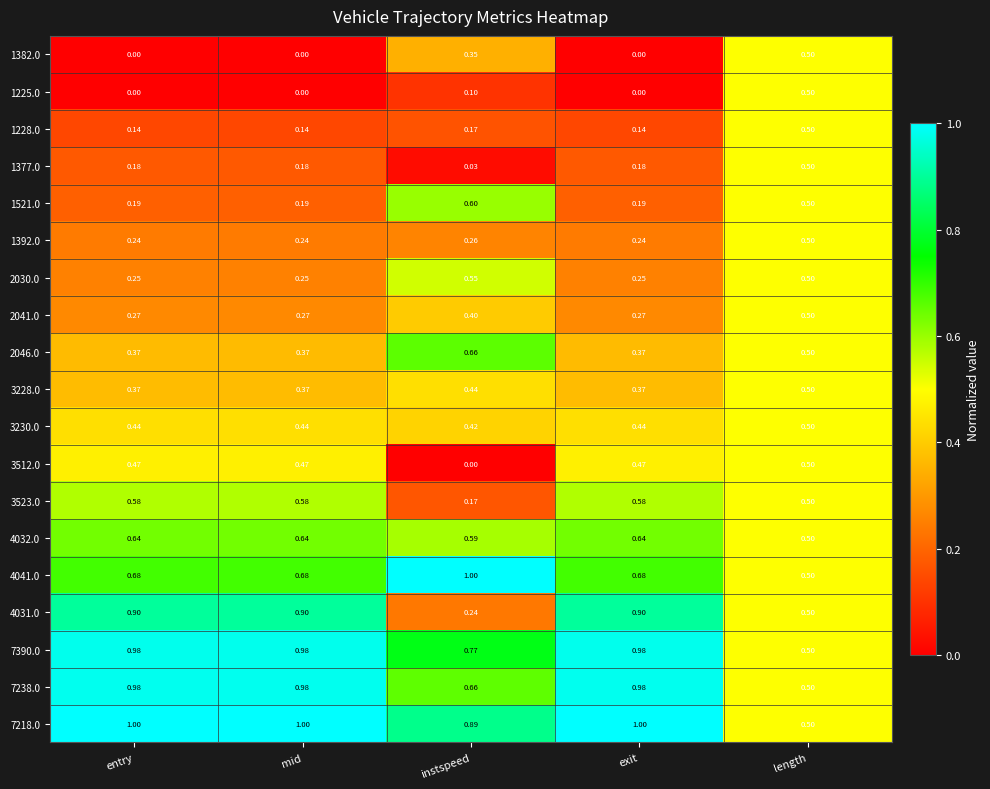

At which label is 3512.0 closest to 0?

instspeed